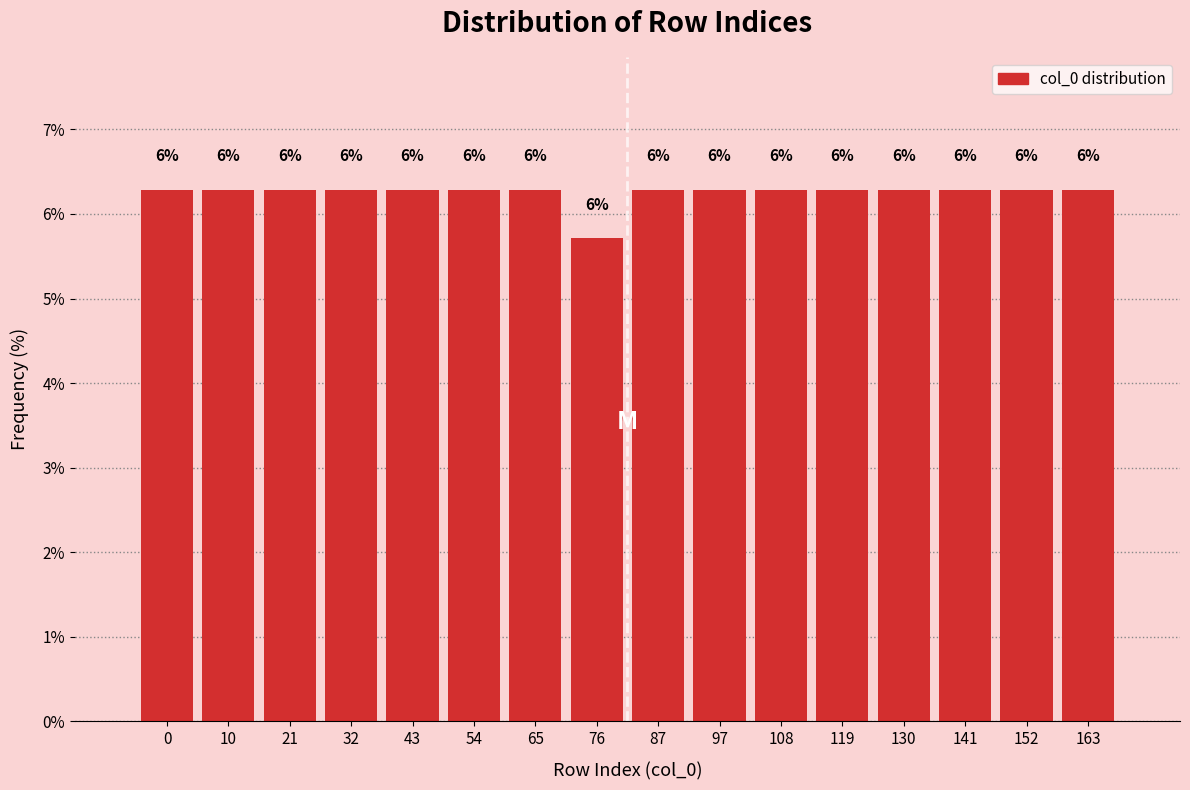

Does the chart contain any negative values?

No